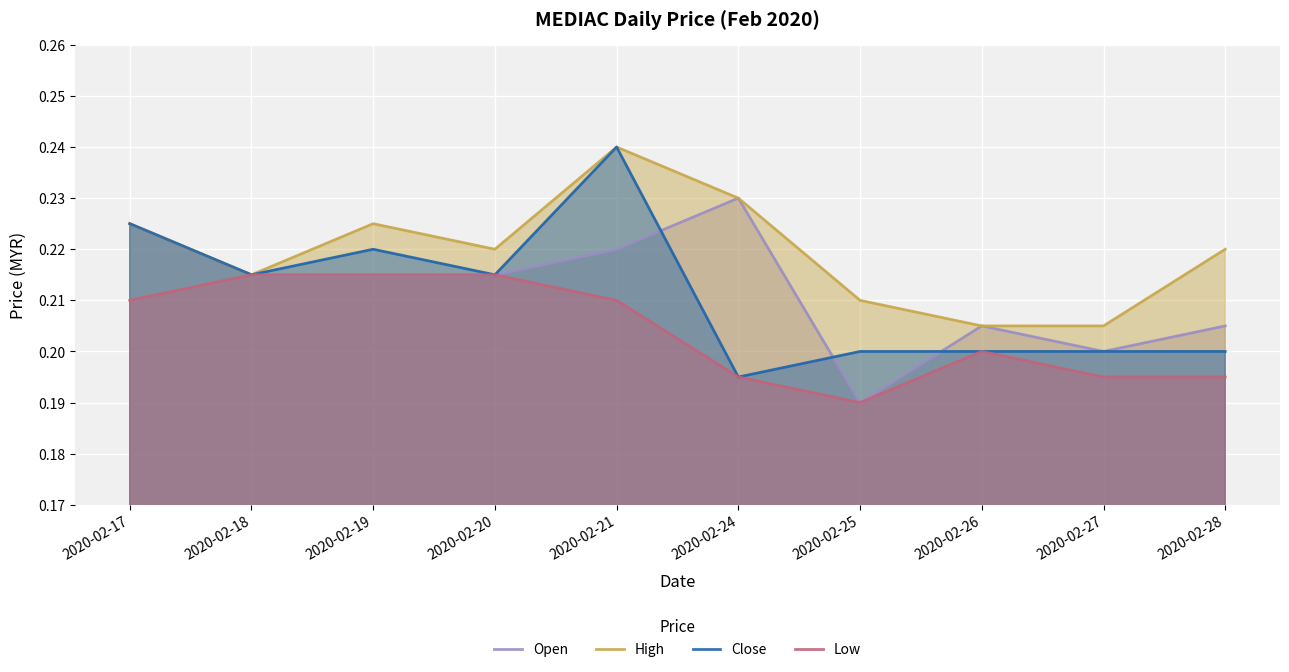

Which category has the lowest value across all series?

2020-02-25